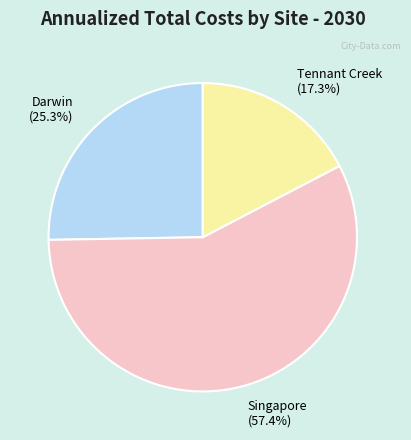

The Darwin slice represents 17% of the pie. True or false?

False